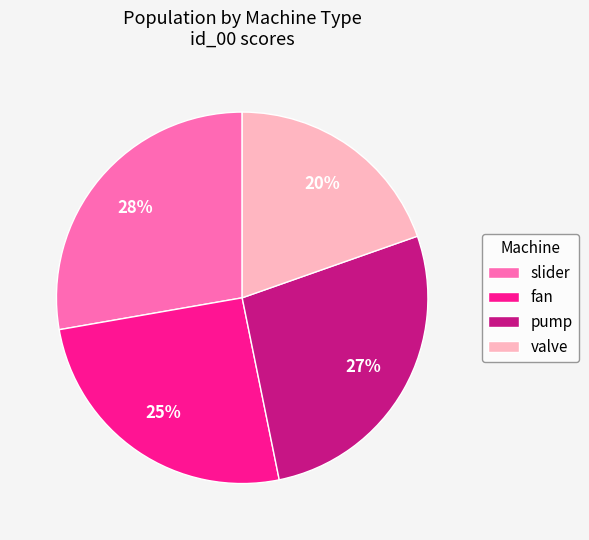

Which slice is the largest?

slider